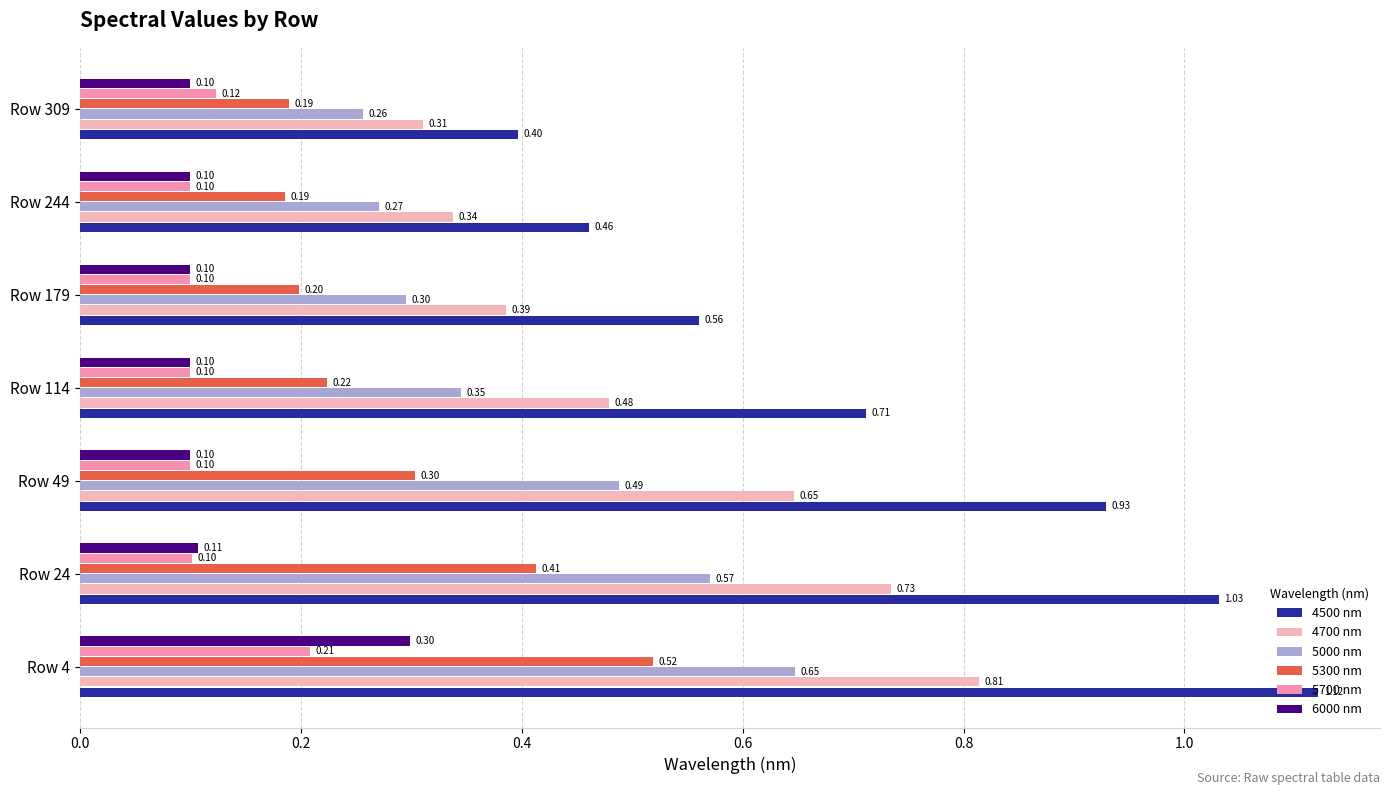

At which category is the sum across all series the highest?

Row 4